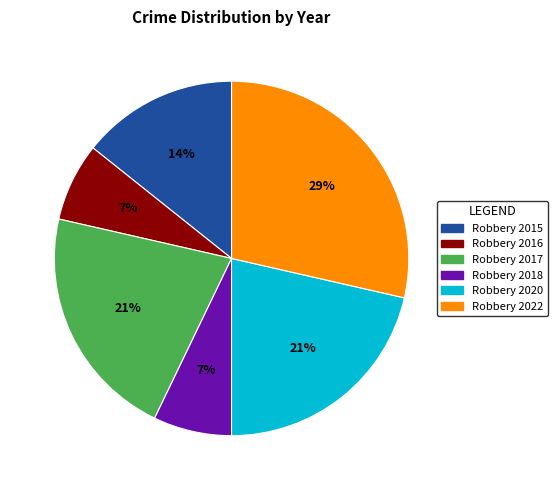

To the nearest percent, what portion does Robbery 2018 represent?

7%